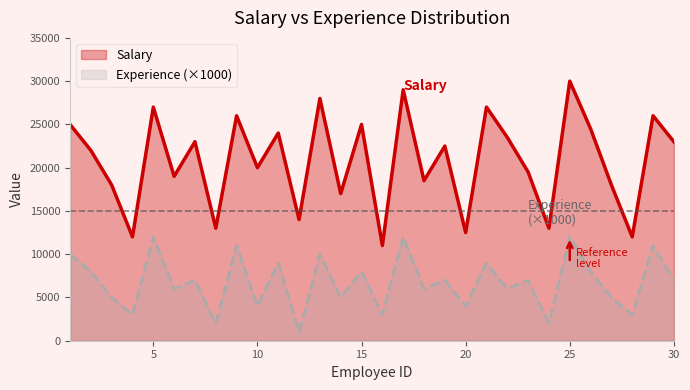

Between 21 and 17, which is larger?

17